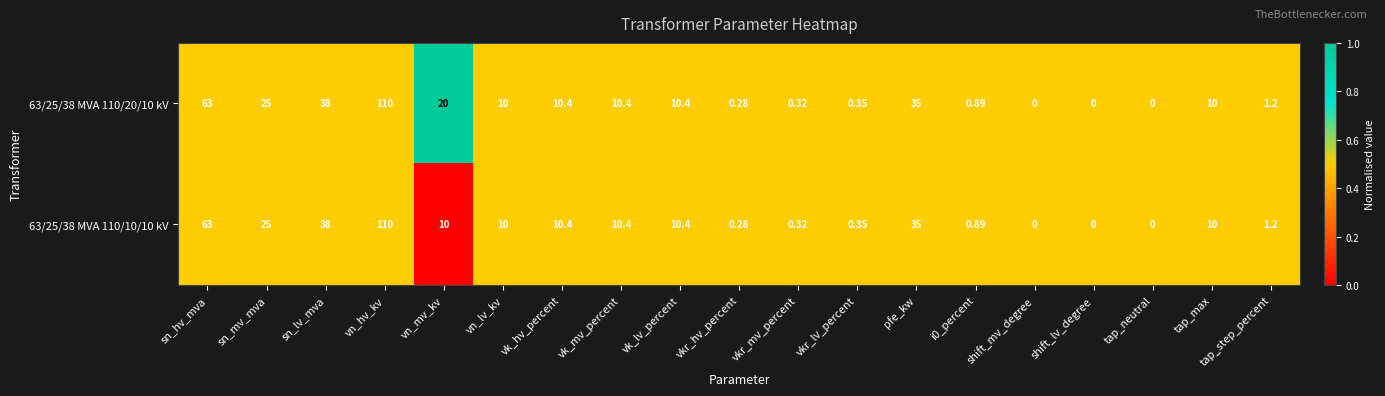

At which label does 63/25/38 MVA 110/10/10 kV first exceed 10?

sn_hv_mva